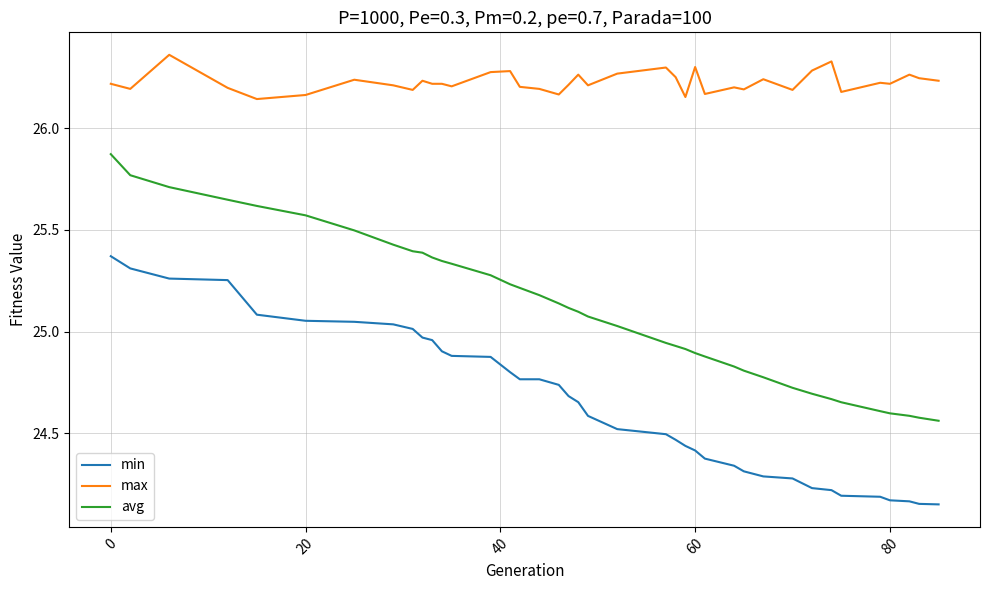

True or false: avg and min intersect in this chart.

False